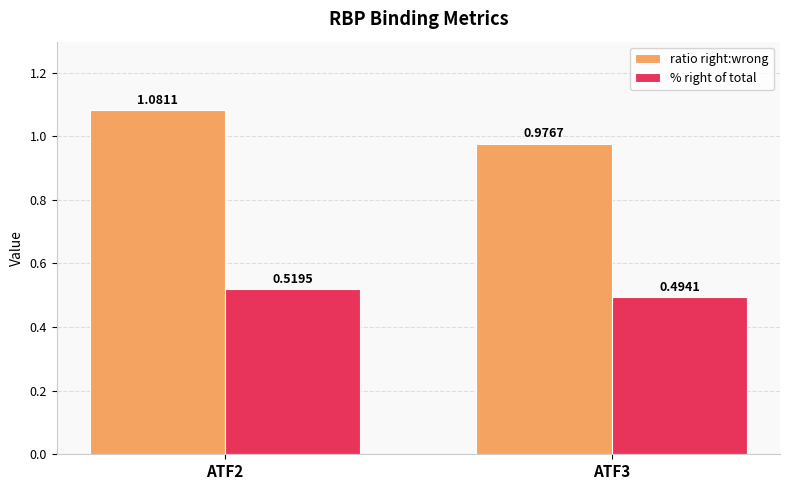

At which category is the sum across all series the highest?

ATF2